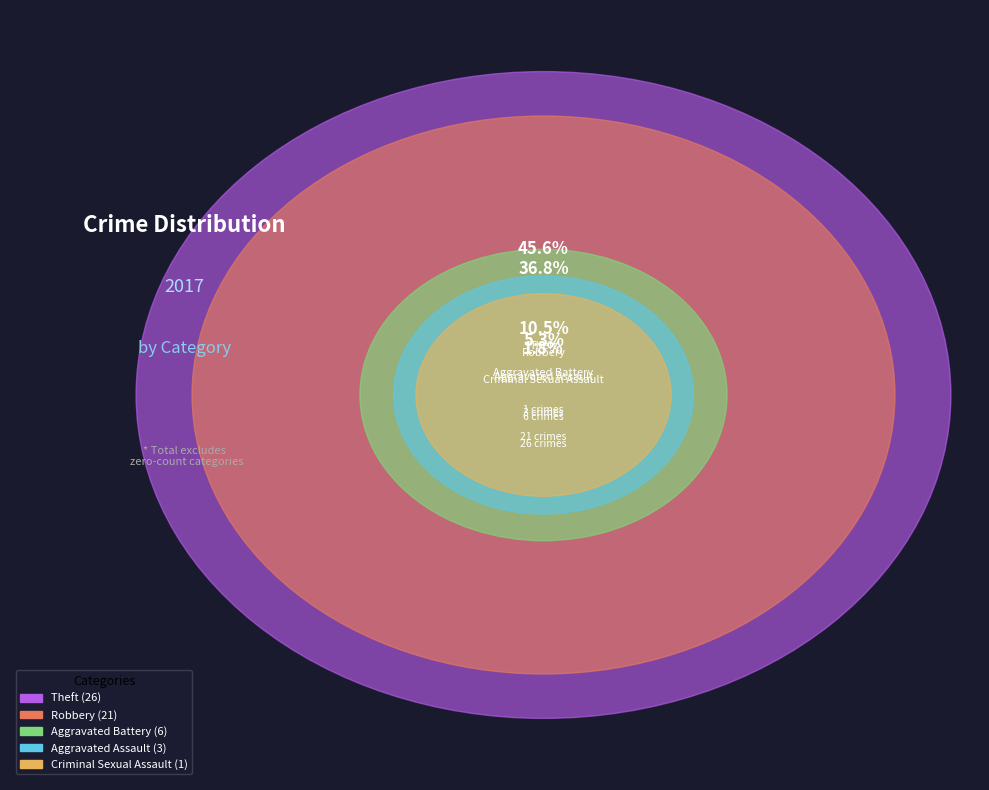

Is it true that Criminal Sexual Assault is 1% of the pie?

False